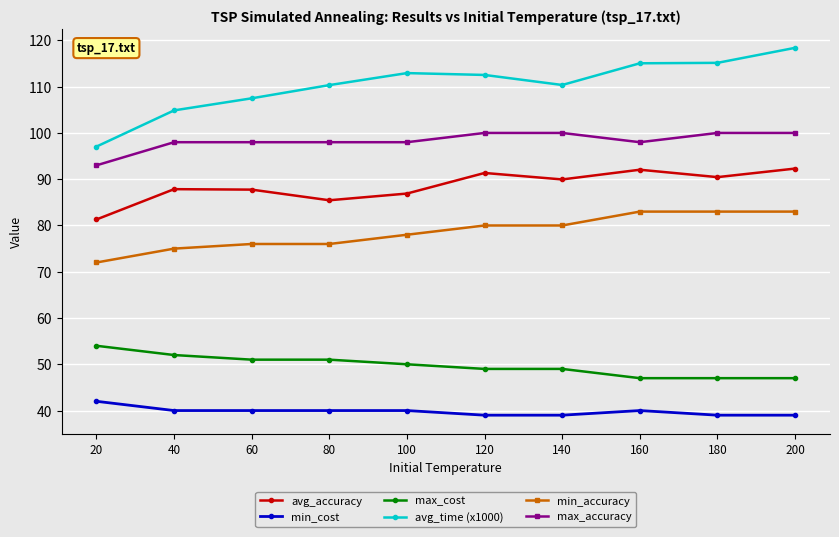

Count the number of categories in the chart.

10